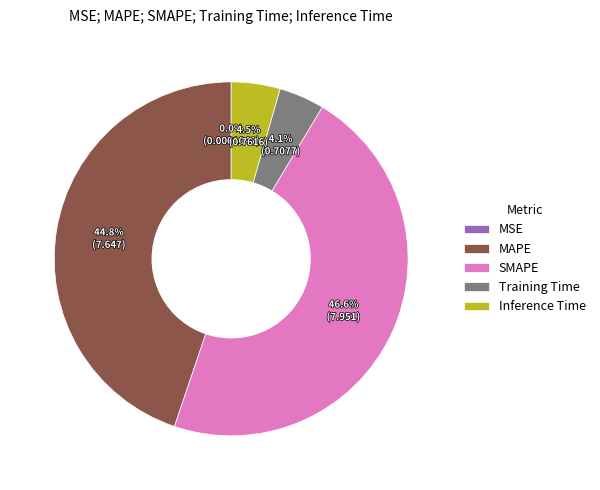

Does any single category account for the majority?

No